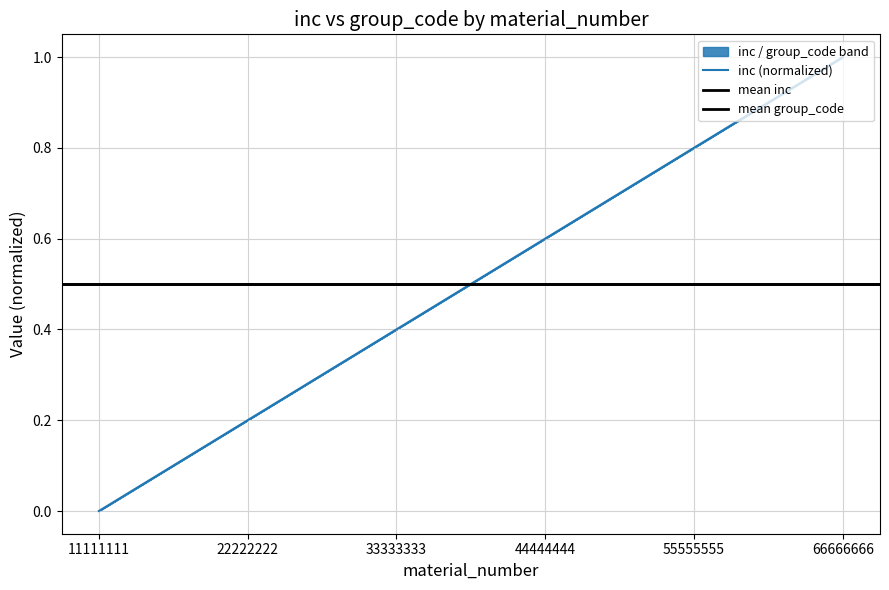

Reading right to left, what are all the values shown in this chart?

1.0	0.8	0.6	0.4	0.2	0.0